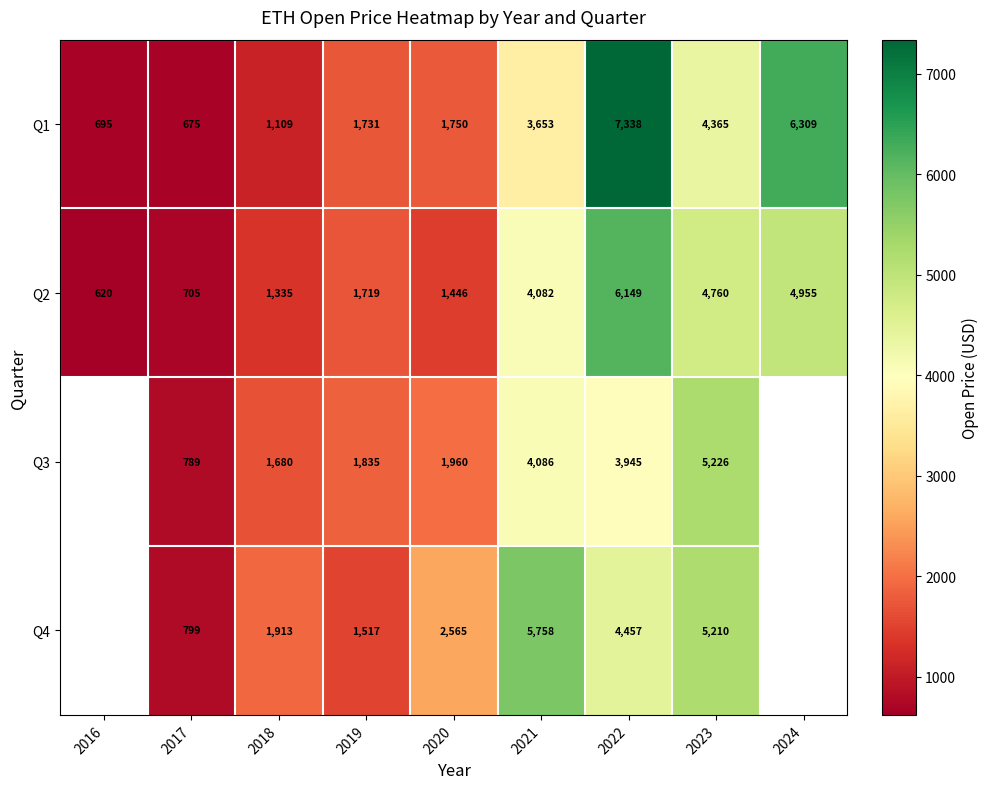

Between 2020 and 2018, which is larger?

2020